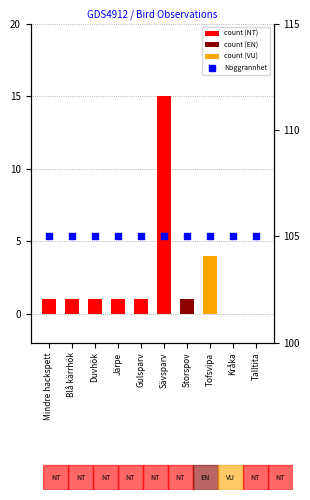

Which series reaches the minimum Y coordinate?

count